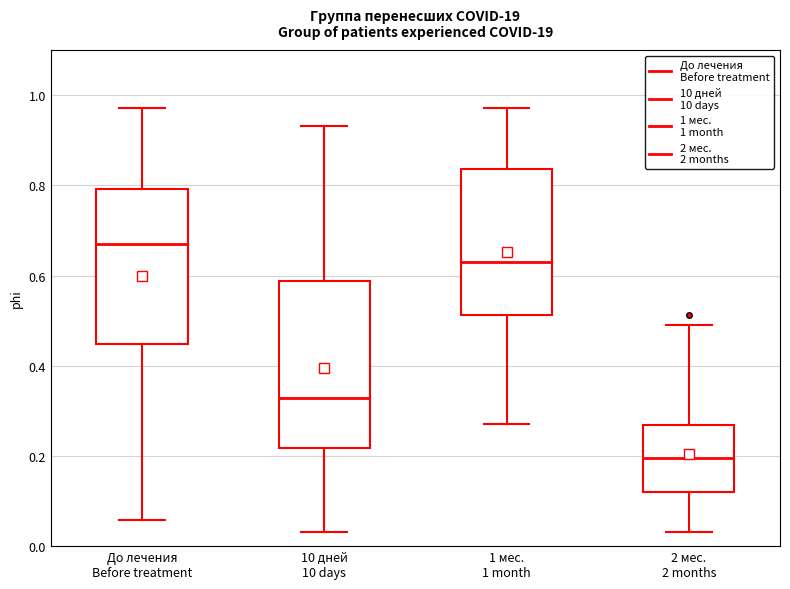

Reading left to right, transcribe this box plot: for each box, give where its median line is, the range the box spans, and where its two whiskers end, as read against the y-axis. The values are not printed on the chart, so give them approximately, as read against the axis.

До лечения Before treatment: median 0.66, box 0.44 to 0.80, whiskers 0.06 to 0.98
10 дней 10 days: median 0.32, box 0.22 to 0.58, whiskers 0.04 to 0.94
1 мес. 1 month: median 0.64, box 0.52 to 0.84, whiskers 0.28 to 0.98
2 мес. 2 months: median 0.20, box 0.12 to 0.26, whiskers 0.04 to 0.48